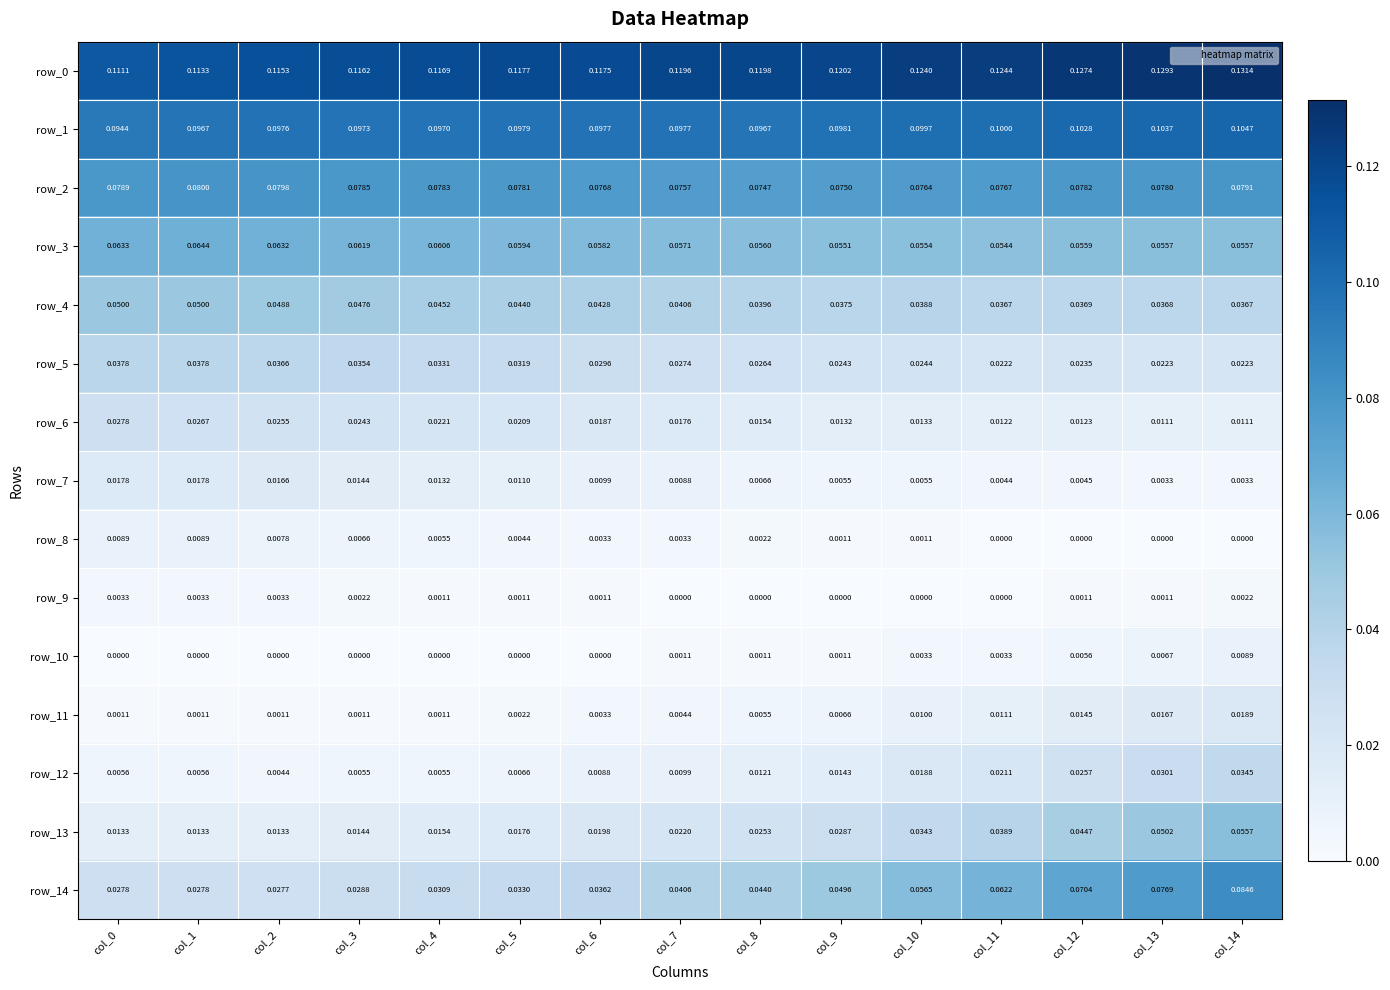

Is it true that row_14 equals 0.0 at col_7?

True